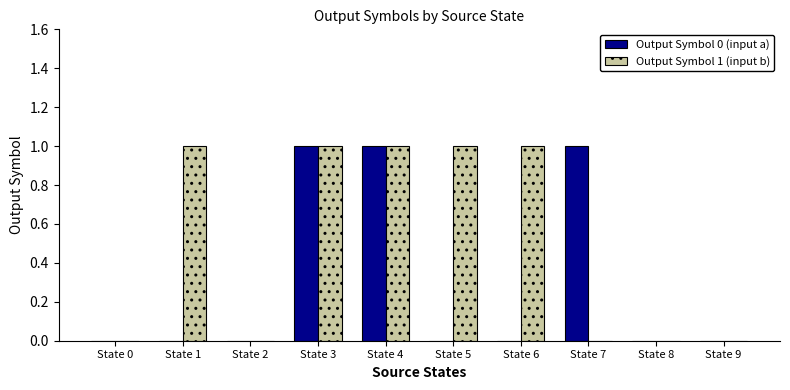

Which series has the largest total across all categories?

Output Symbol 1 (input b)